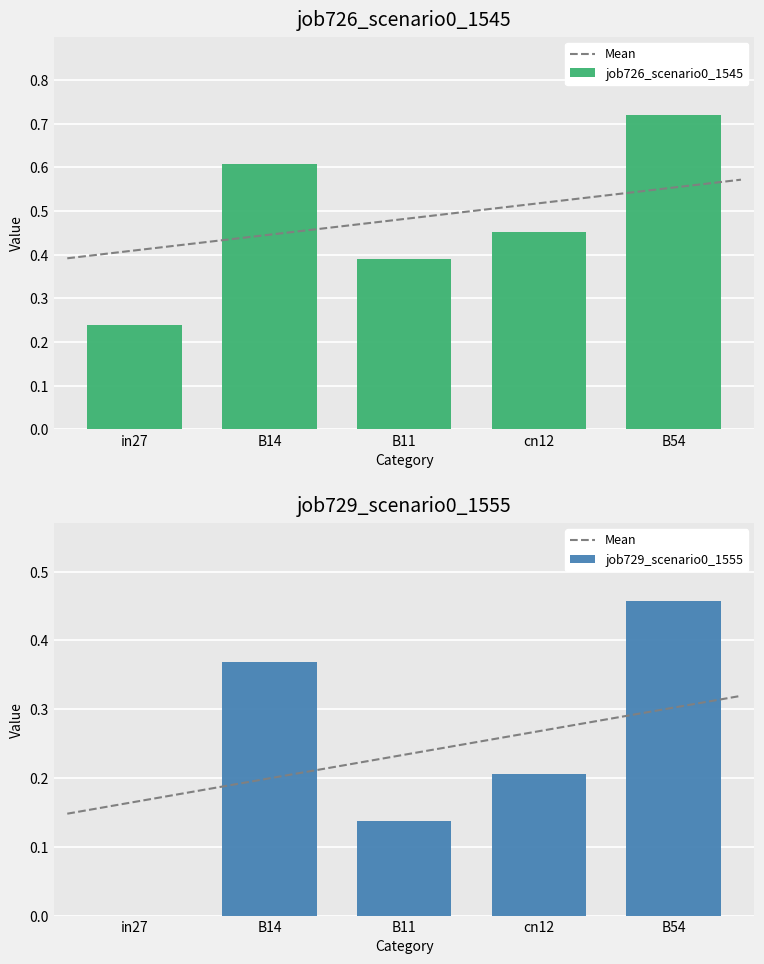

What is the value of the job729_scenario0_1555 bar at the 4th from the left?

0.2